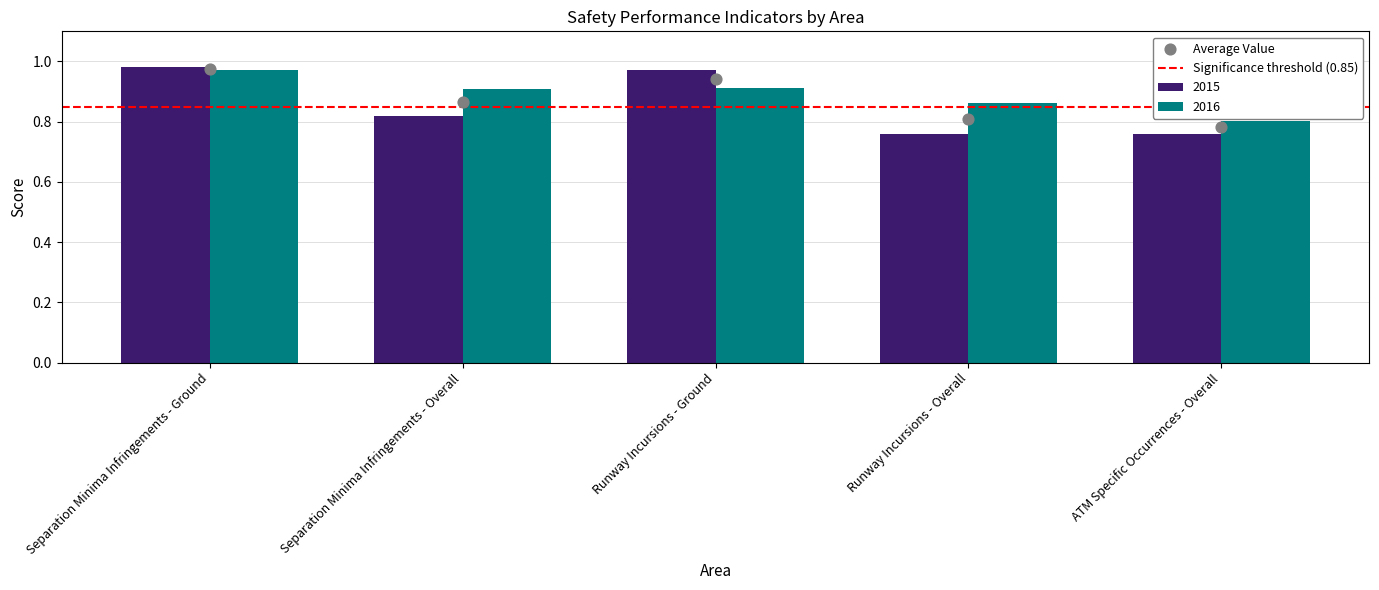

At how many categories does at least one series exceed 0?

5